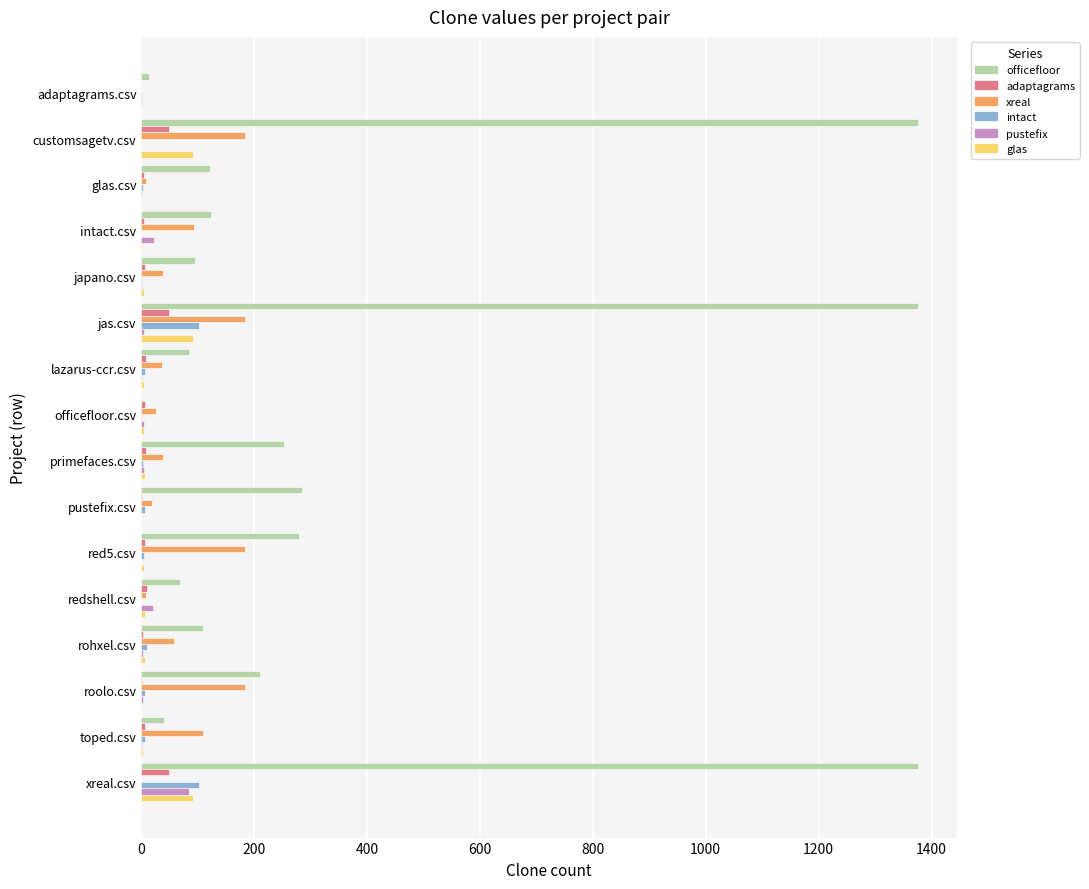

What is the total value across all series at xreal.csv?

1702